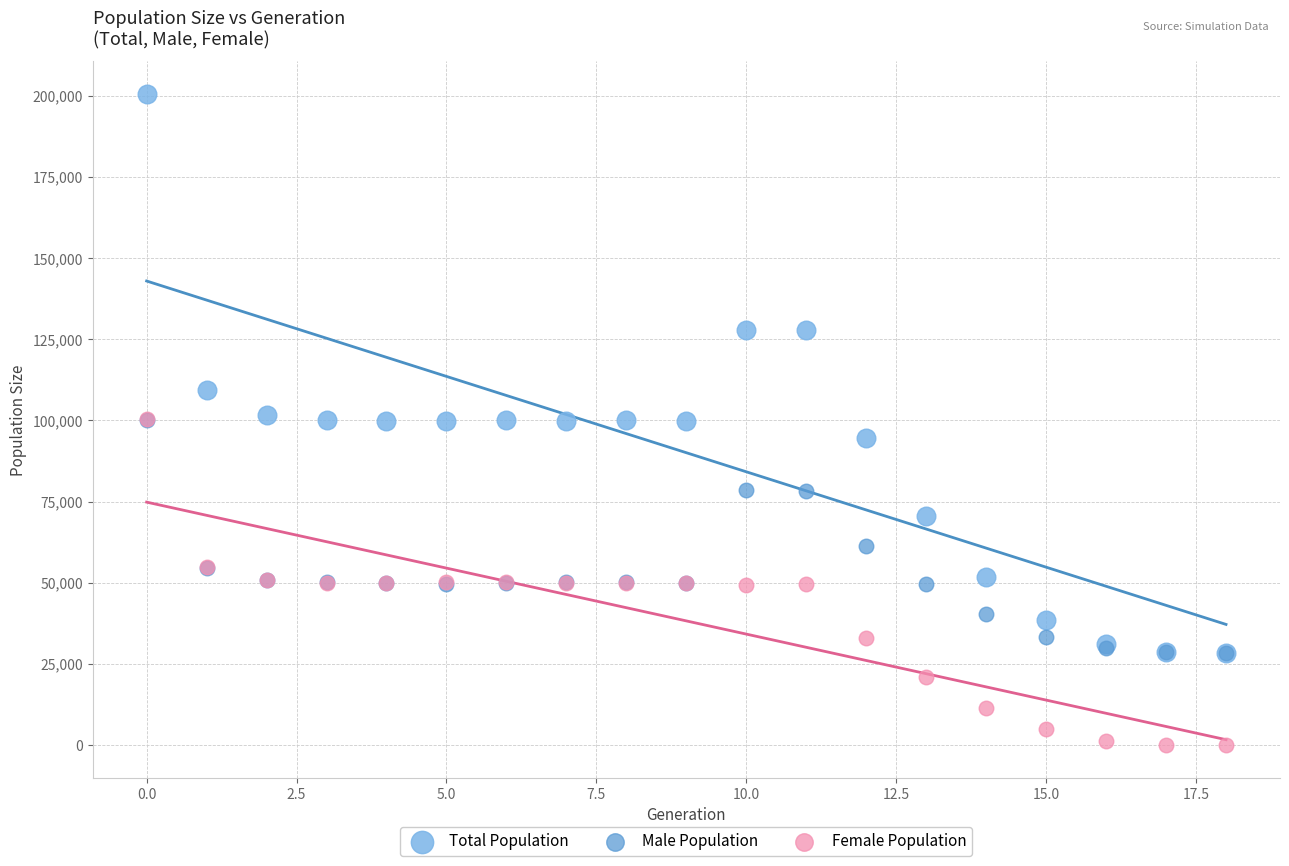

In the Total Population series, what Y value is closest to 114509?

109458